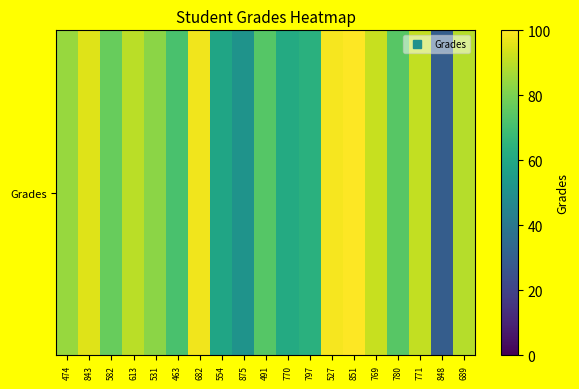

How many data points are less than 82?

9